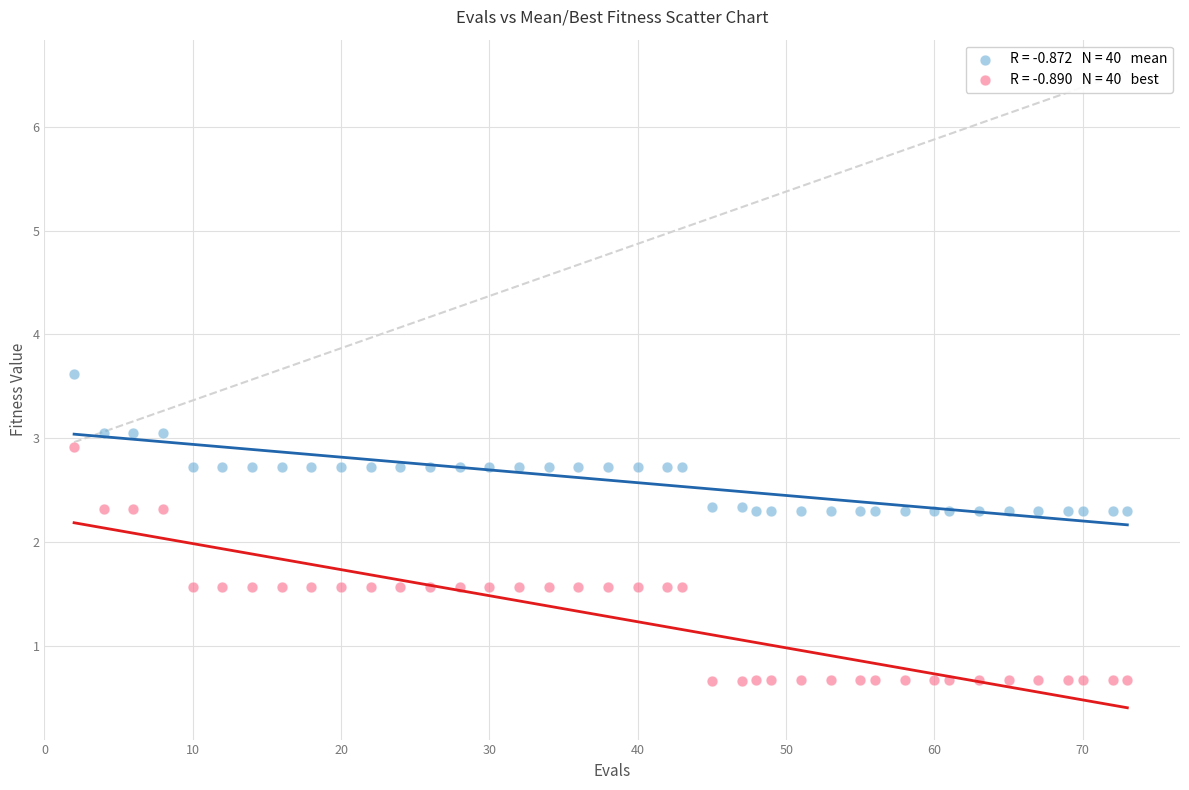

Across all data points, what is the range of X values (max minus min)?

71.0